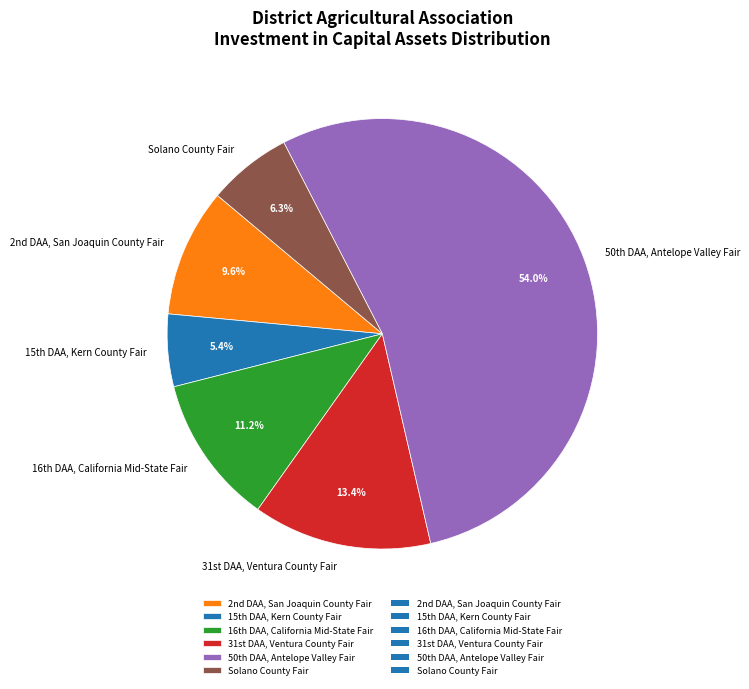

Which category has the biggest portion of the pie?

50th DAA, Antelope Valley Fair